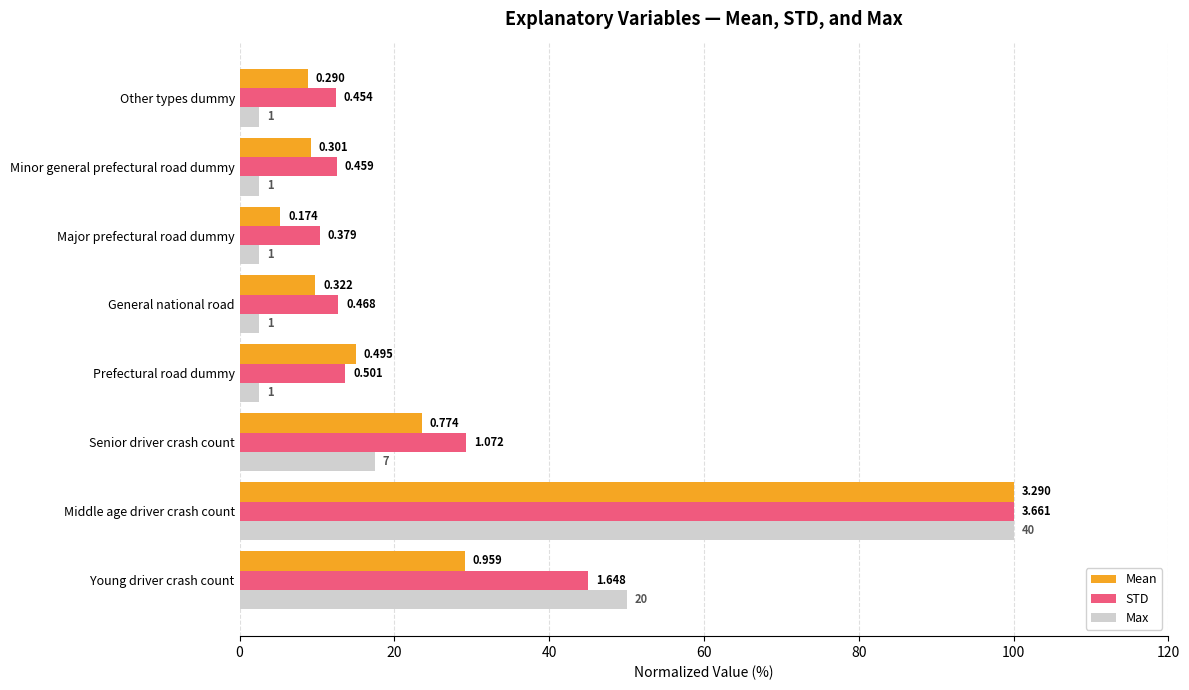

What are all the series names shown in the legend?

Mean, STD, Max